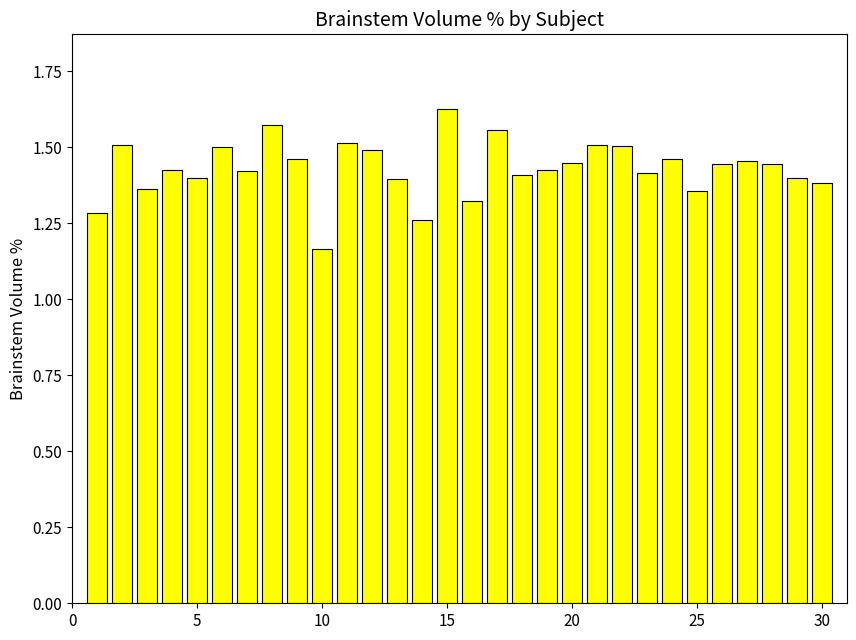

Does the chart contain stacked bars?

No